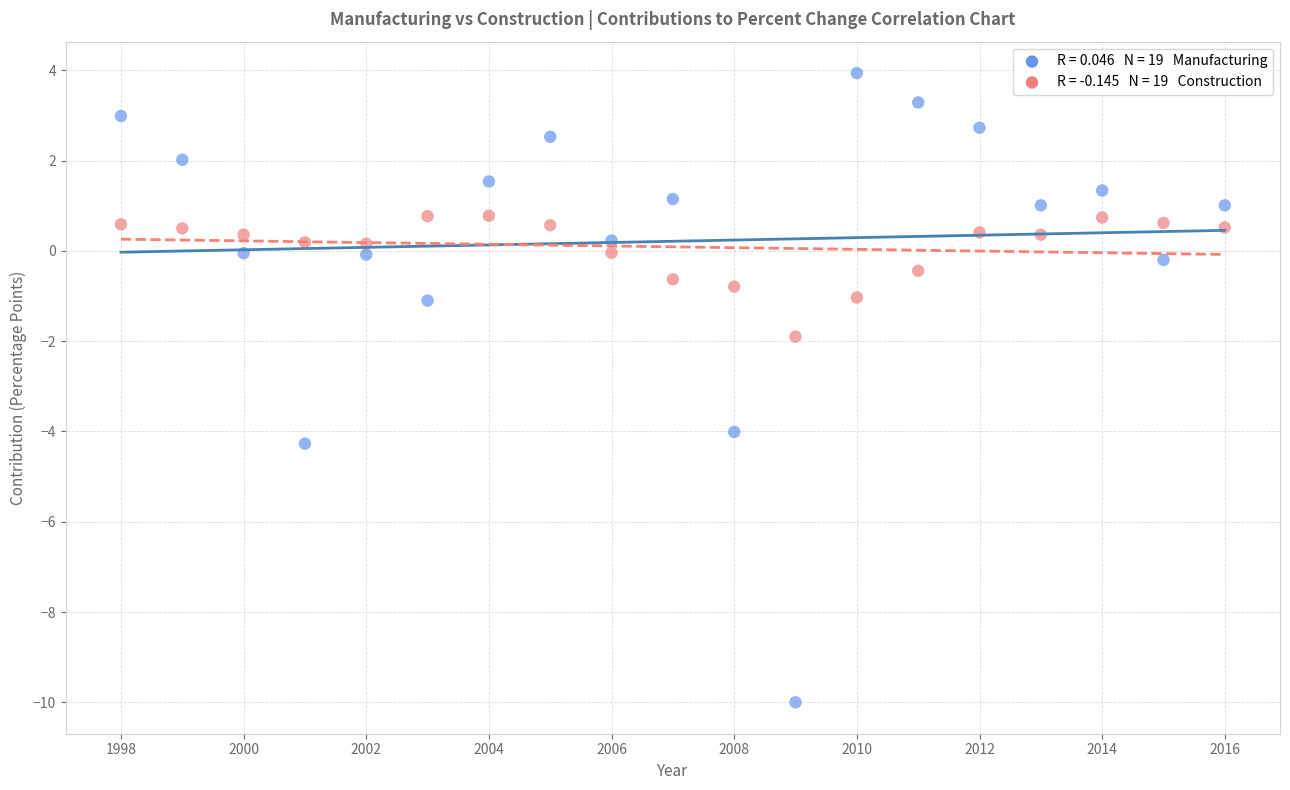

Across all data points, what is the range of Y values (max minus min)?

13.9